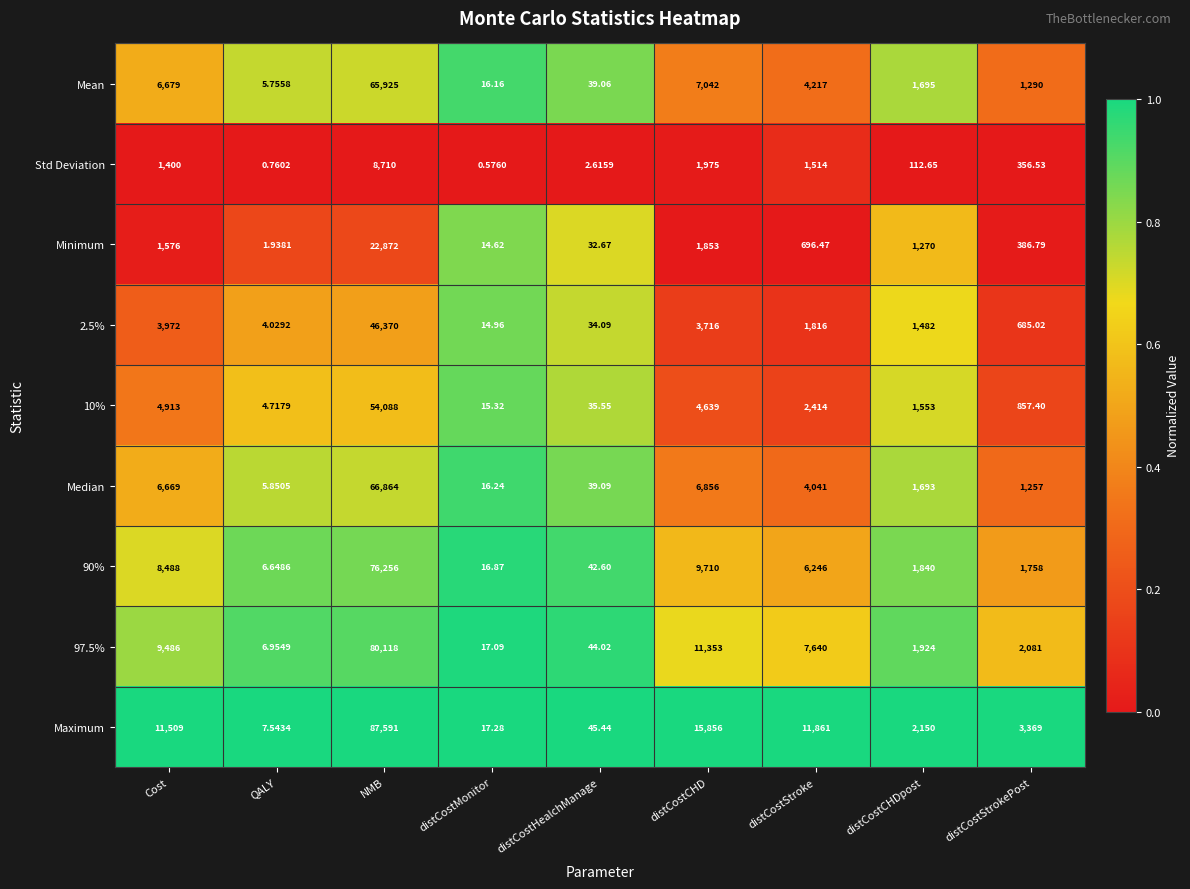

At which label does Std Deviation reach its peak?

NMB